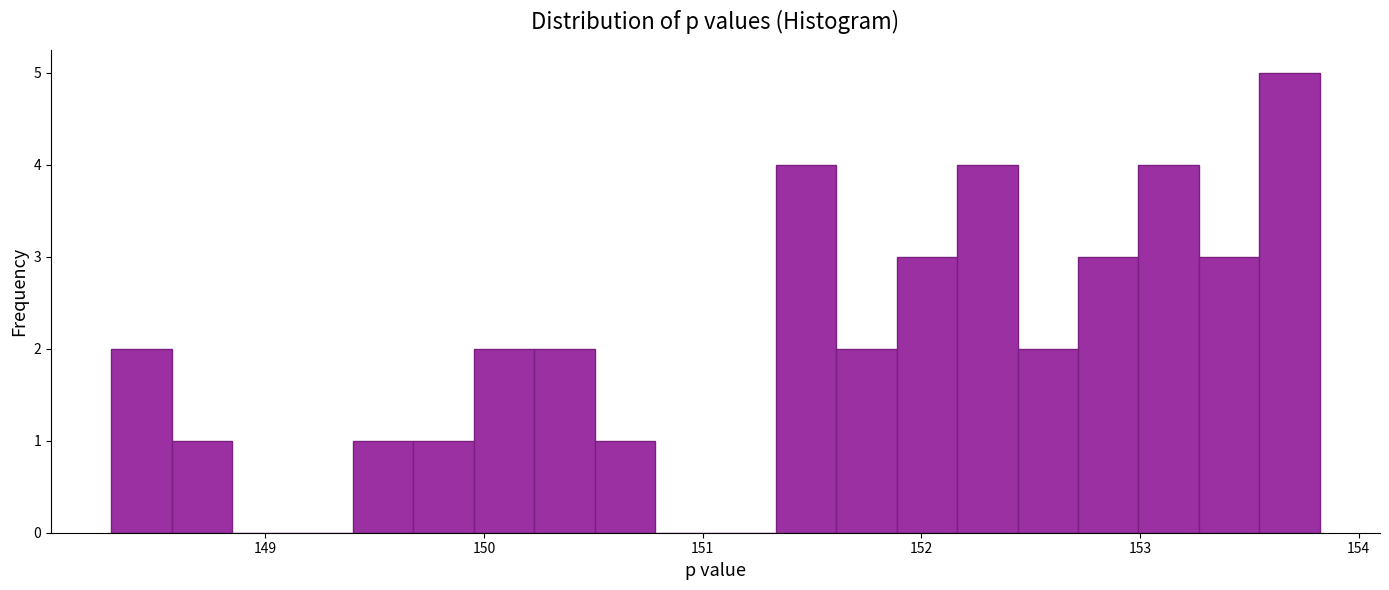

Around what value on the x-axis is the tallest bar? Give the approximate position of its centre, as read against the axis.

153.7